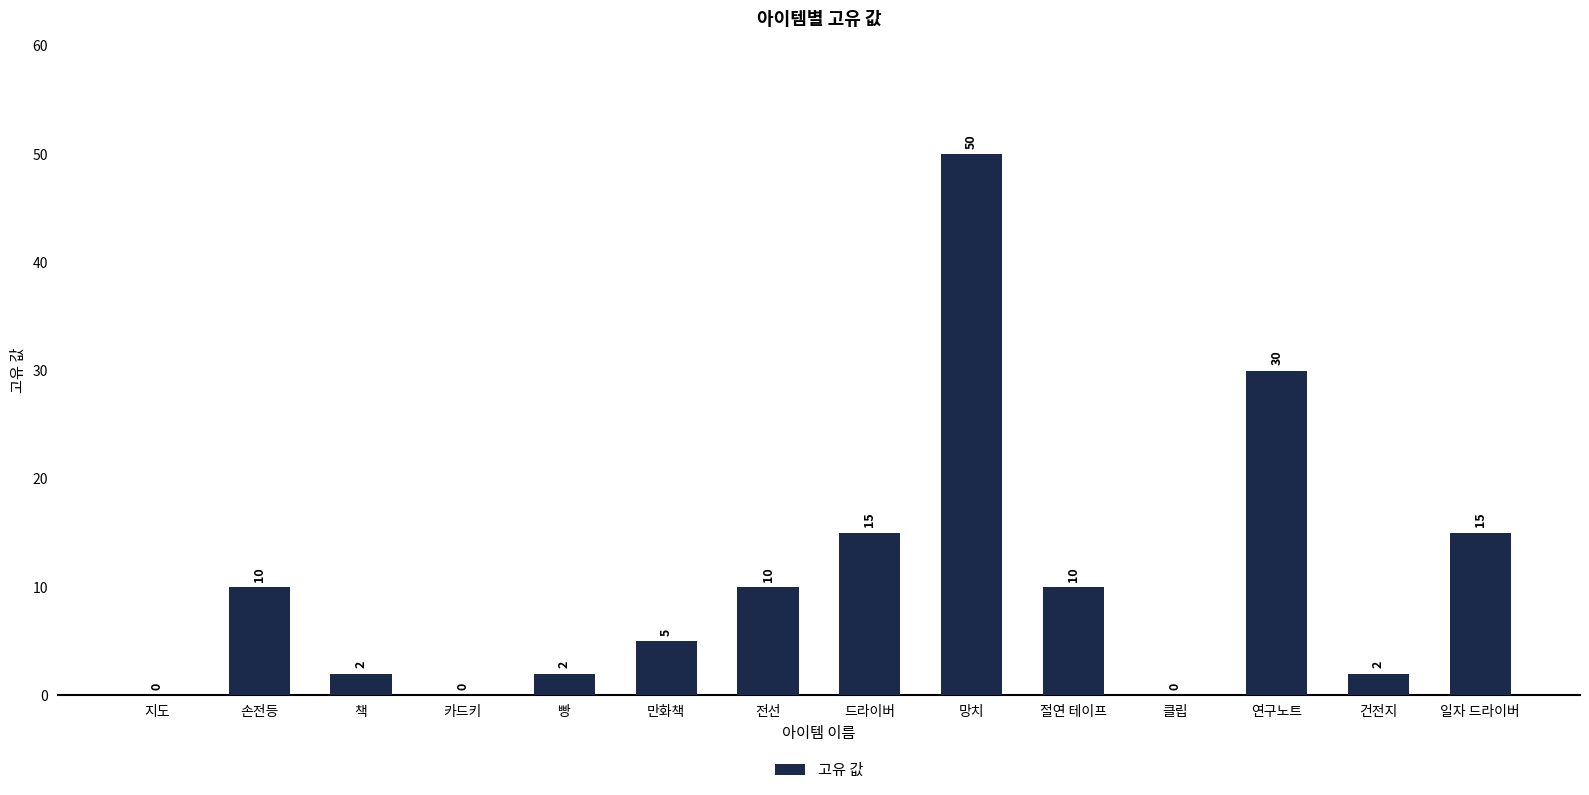

What is the average value?

11